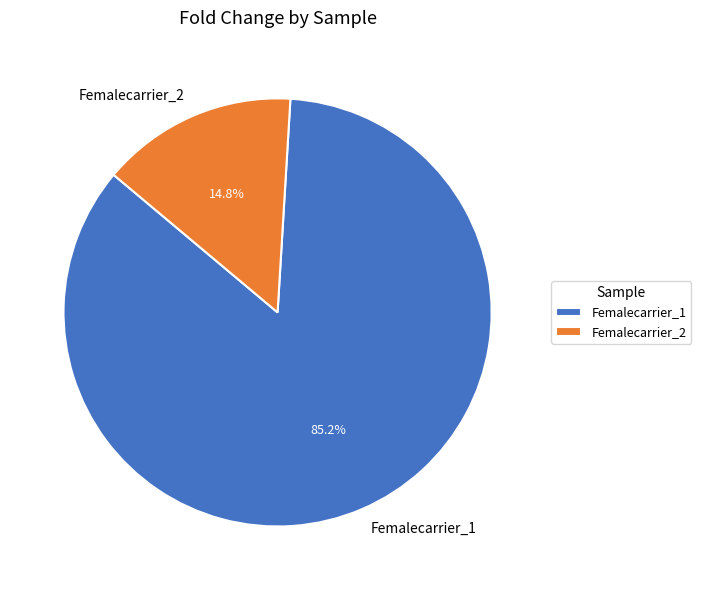

Which has a higher value, Femalecarrier_1 or Femalecarrier_2?

Femalecarrier_1